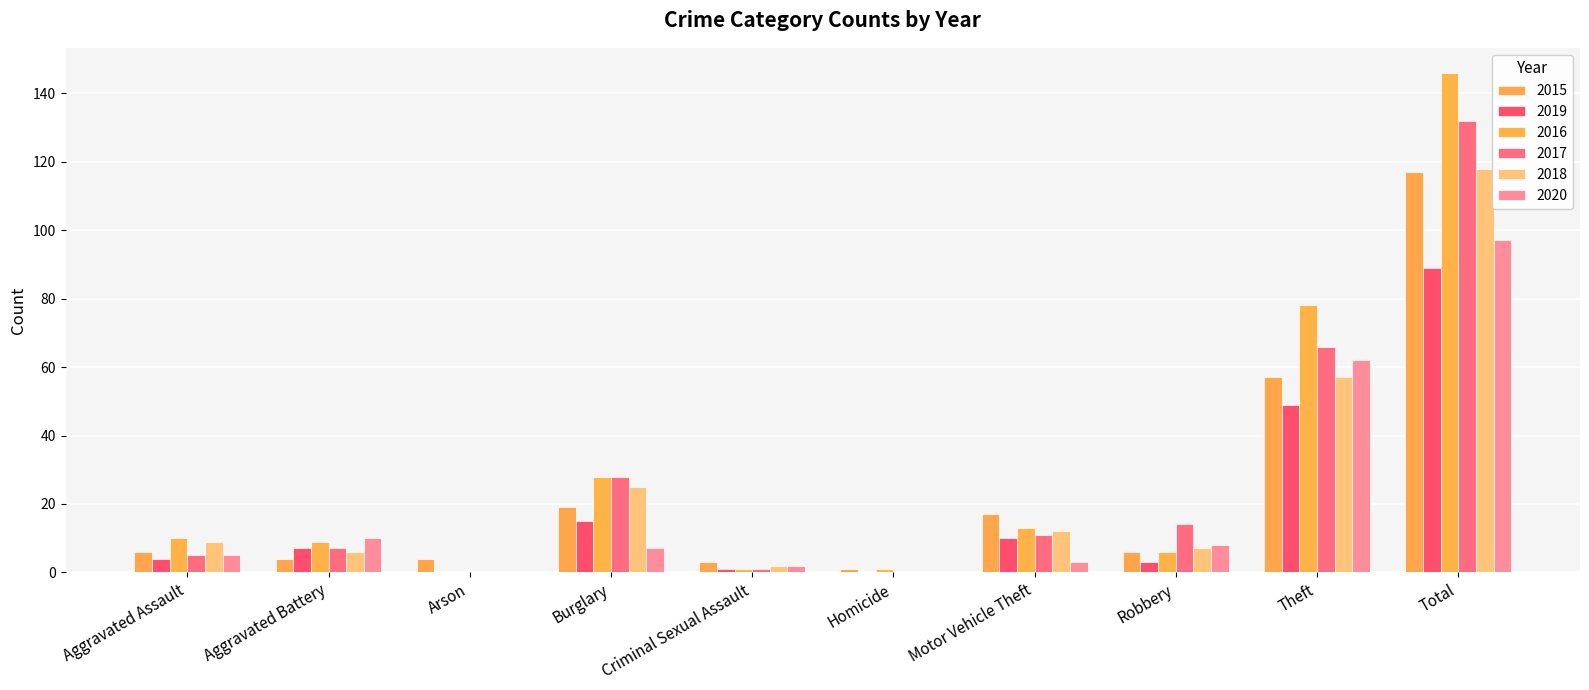

What is the difference between the 2015 values at Homicide and Criminal Sexual Assault?

2